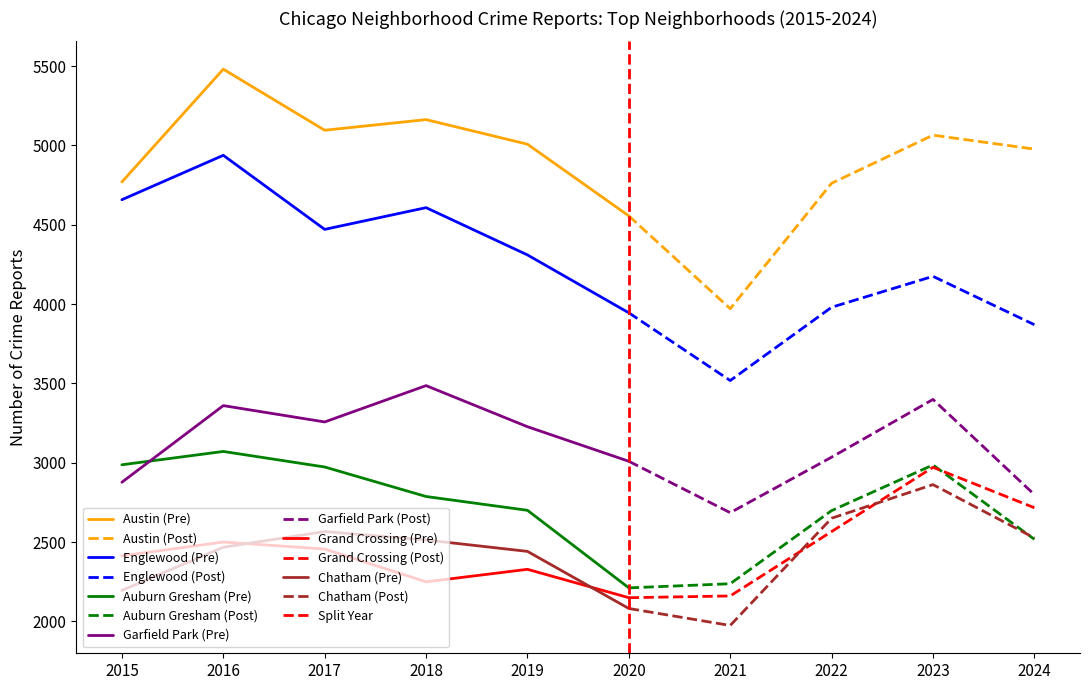

Which series has the largest total across all categories?

Austin